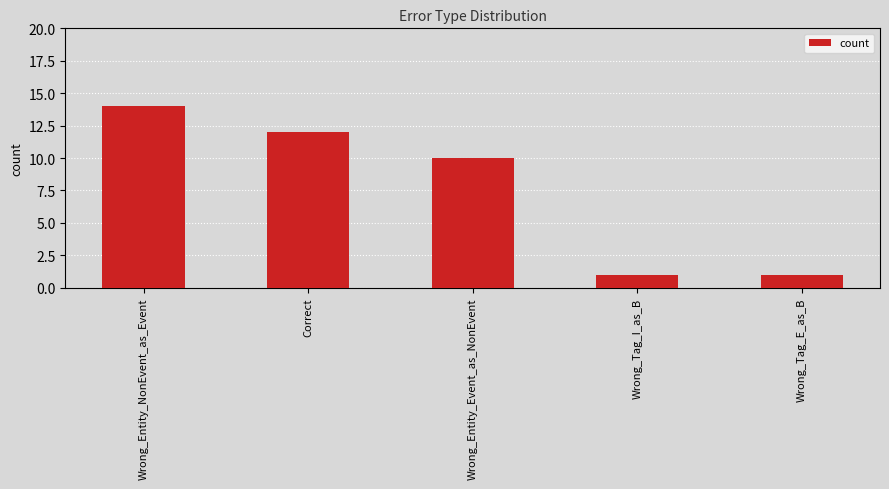

Reading left to right, transcribe all the data shown in this chart.

Wrong_Entity_NonEvent_as_Event=14	Correct=12	Wrong_Entity_Event_as_NonEvent=10	Wrong_Tag_I_as_B=1	Wrong_Tag_E_as_B=1